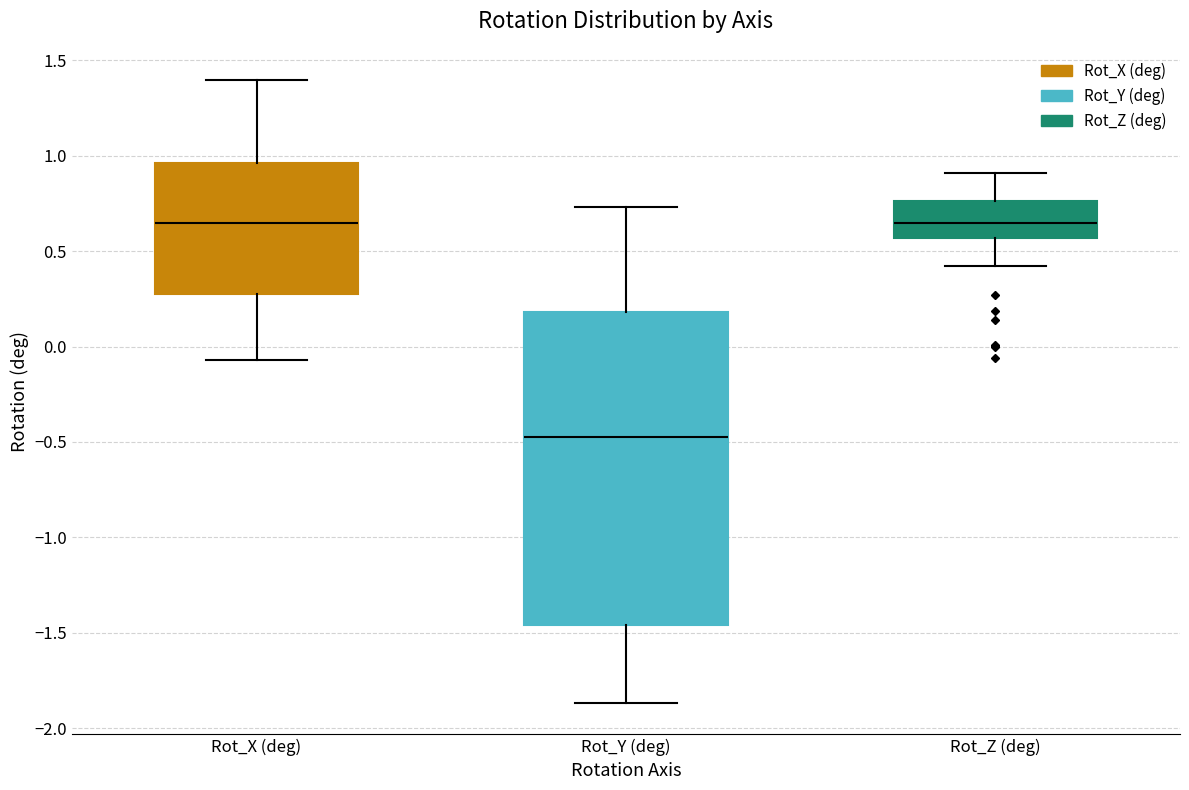

Where does the upper whisker of the box for Rot_Z (deg) end on the y-axis? The values are not printed on the chart, so give them approximately, as read against the axis.

0.90